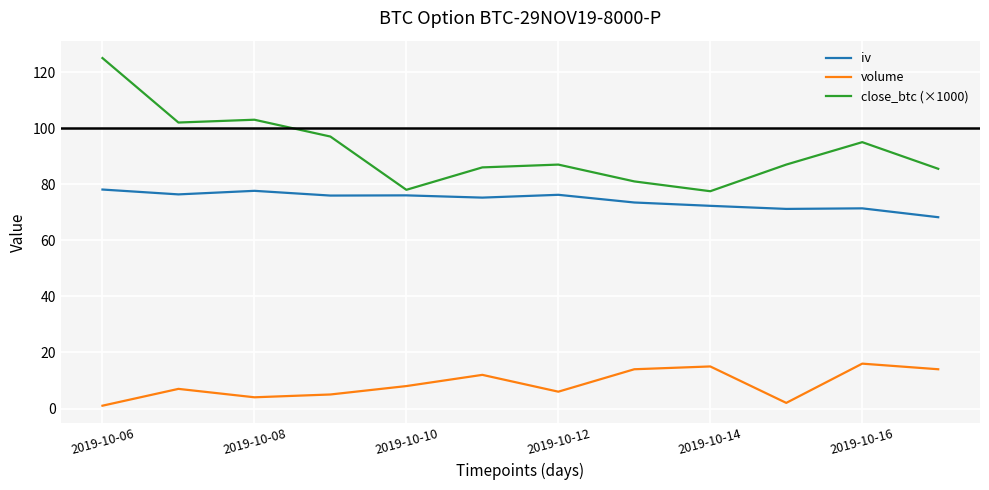

What is the greatest value displayed?

125.0